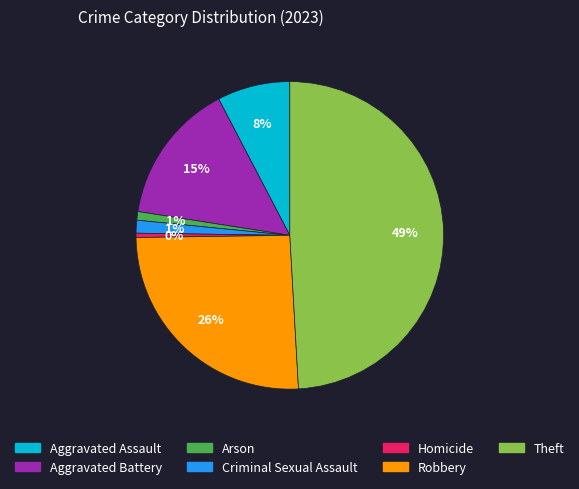

Which category has the biggest portion of the pie?

Theft